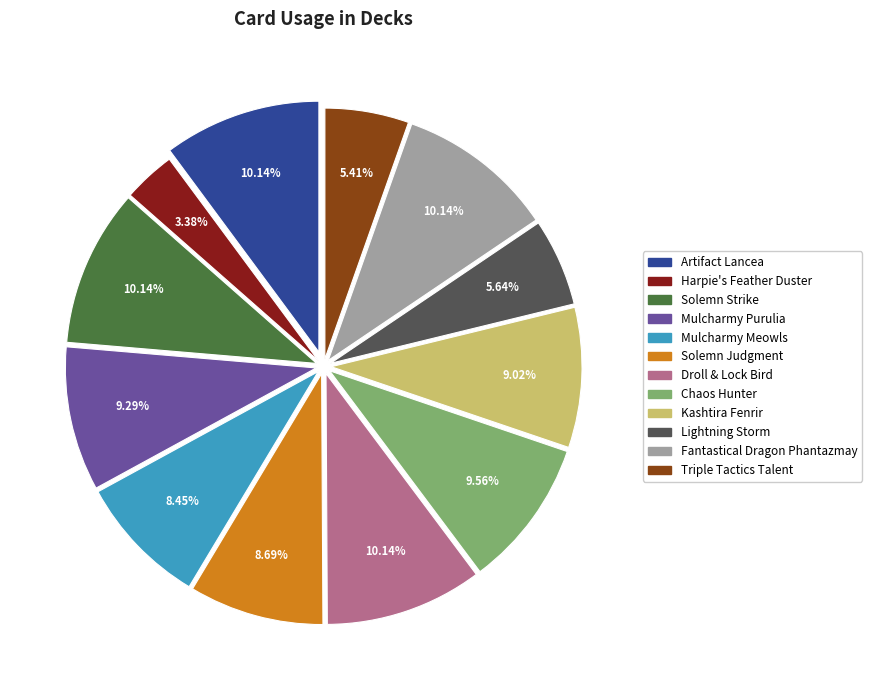

To the nearest percent, what is the average slice percentage?

8%